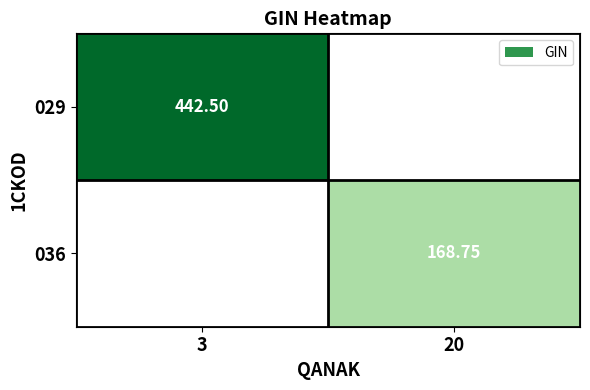

Which category has the lowest value across all series?

20